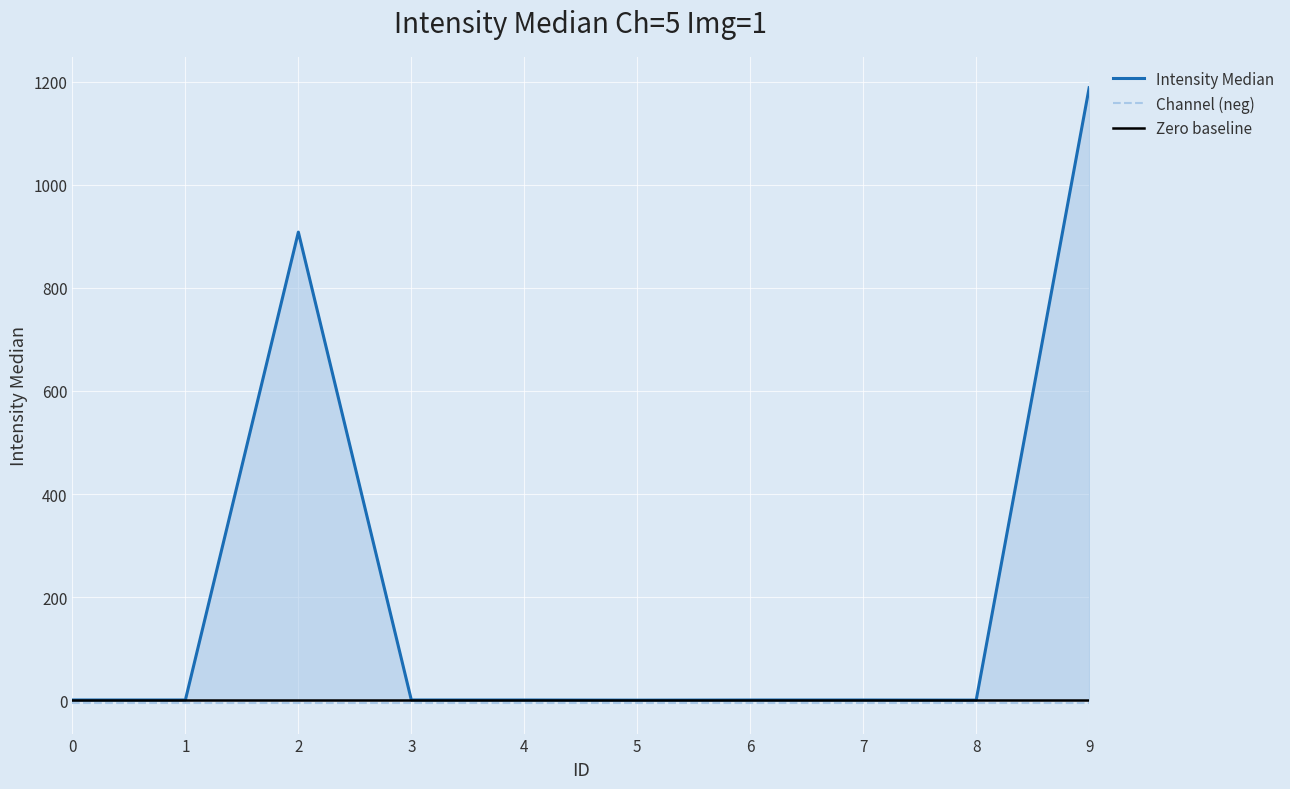

What is the difference between the values at 3 and 9?

1187.5